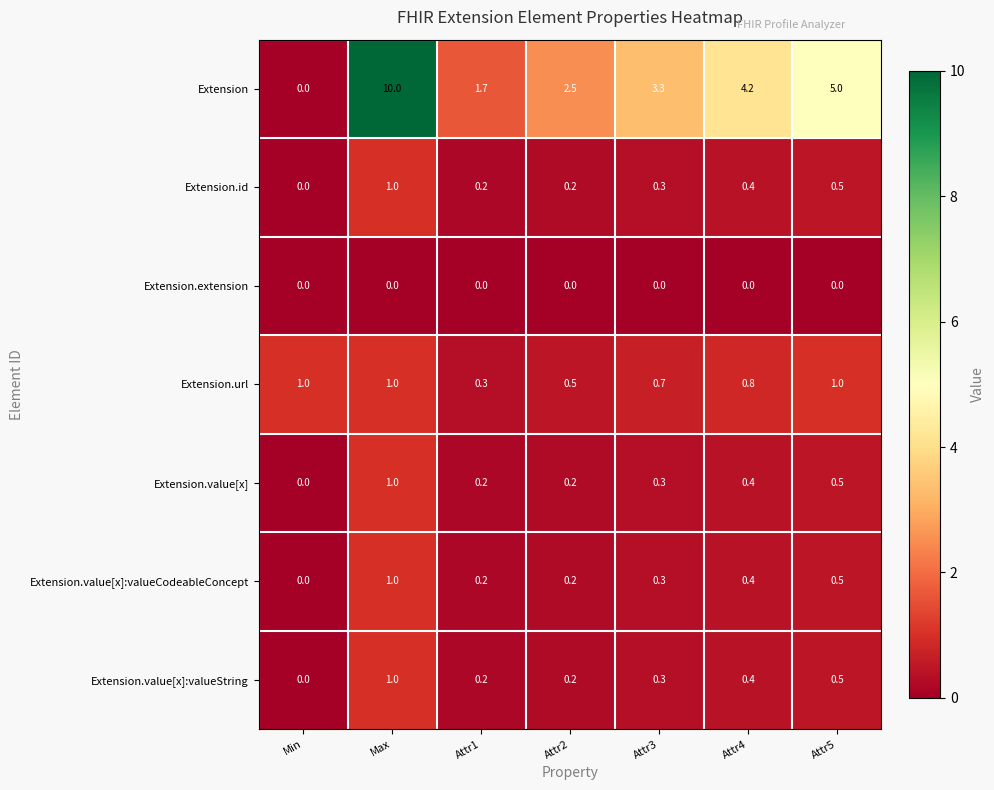

The value of Extension.extension at Attr4 is 0.0. True or false?

True